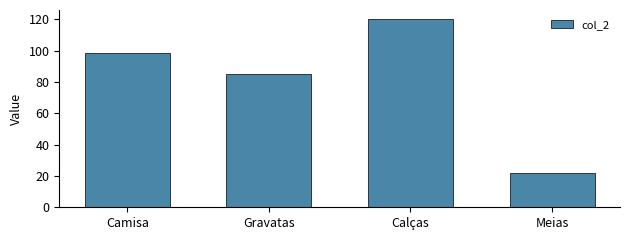

The value at Gravatas is 51.1. True or false?

False